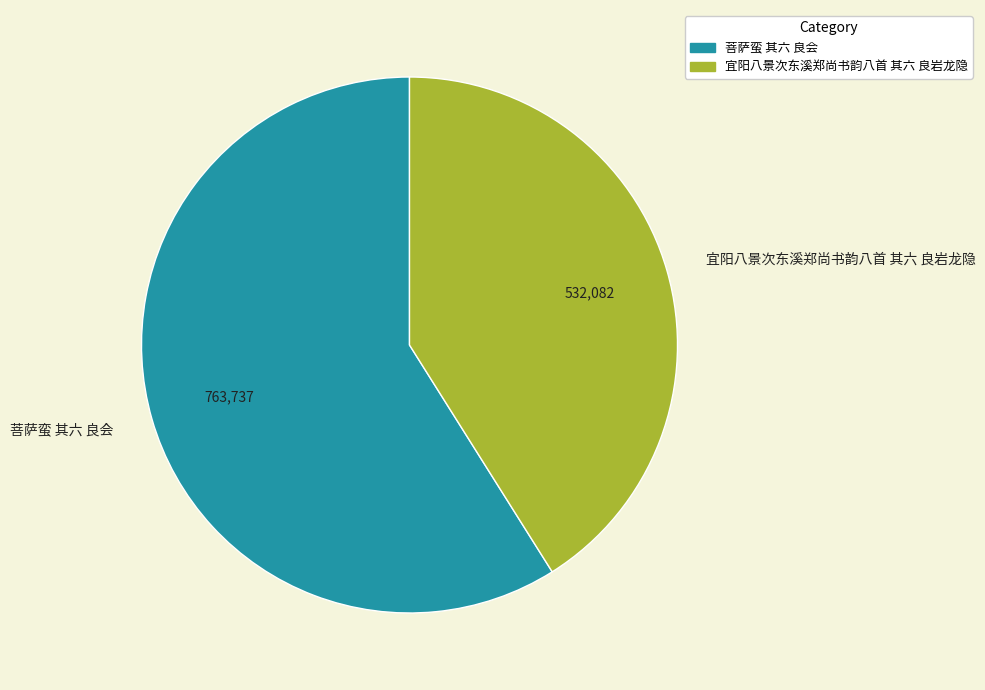

How many segments does this pie chart have?

2